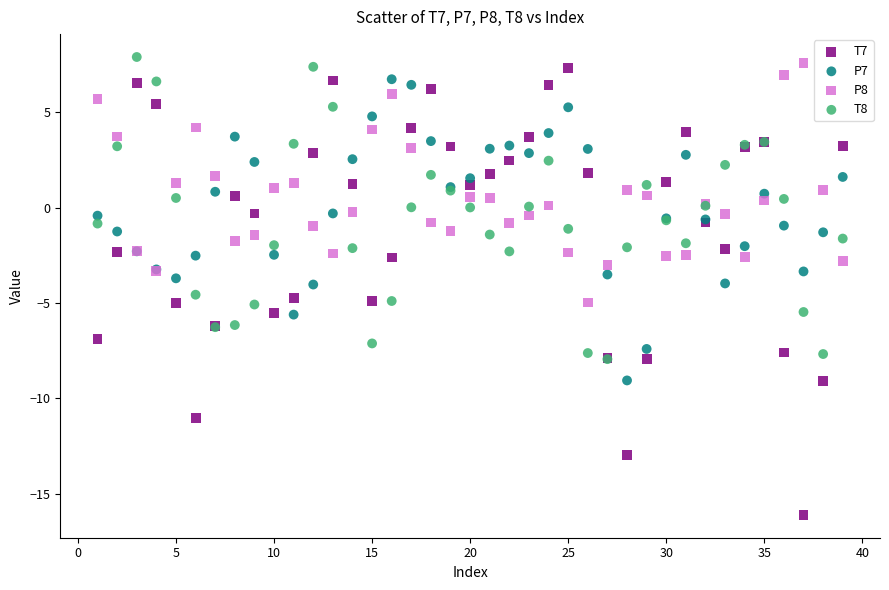

Which series has the largest Y range (max minus min)?

T7